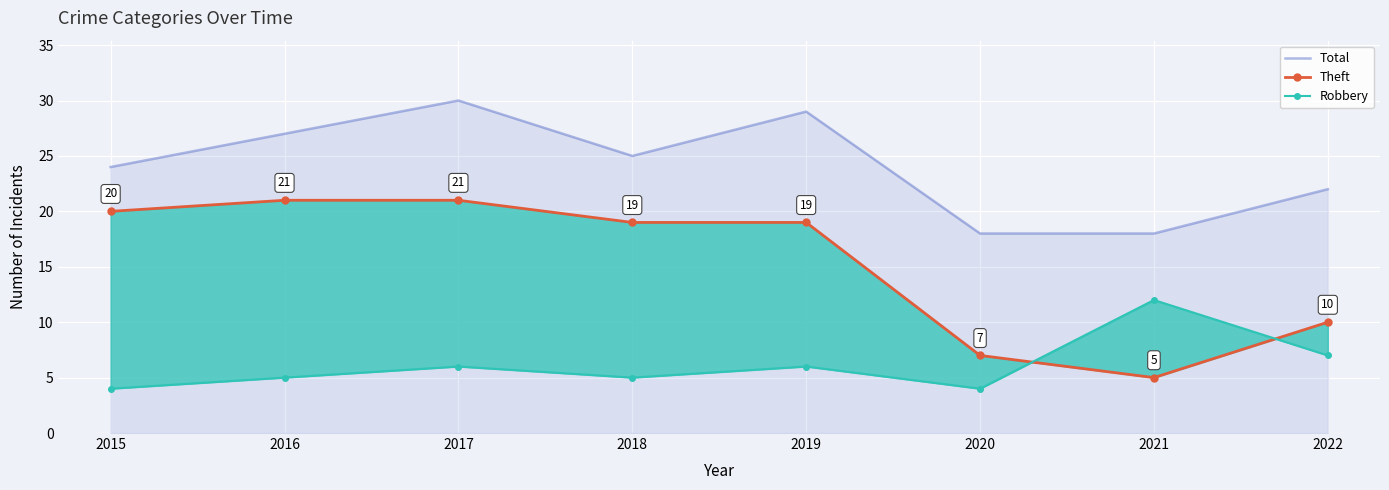

How many data points in Robbery are above 6?

2